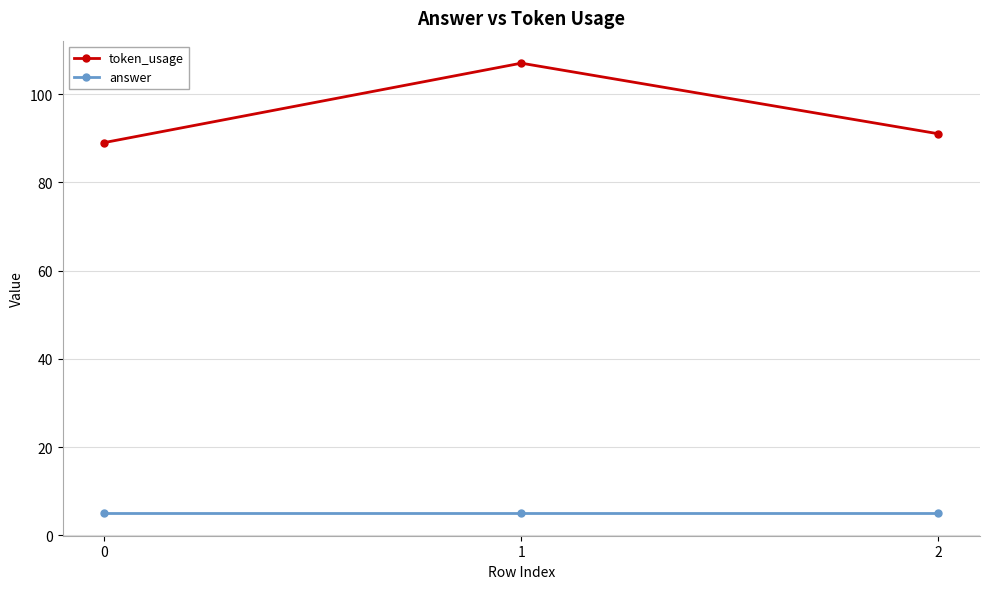

Read the answer value at 2.

5